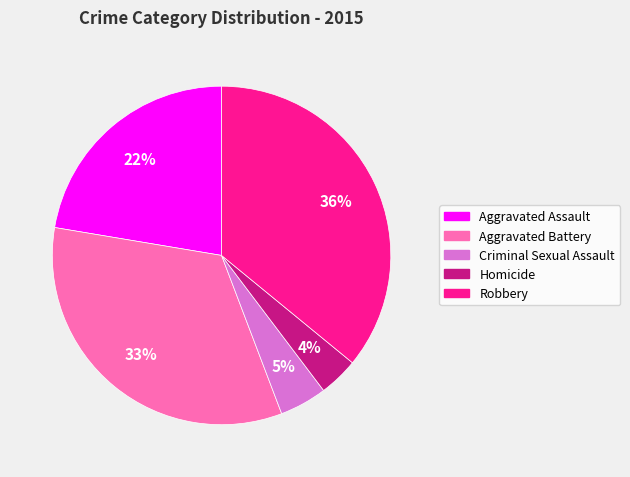

Does any single category account for the majority?

No